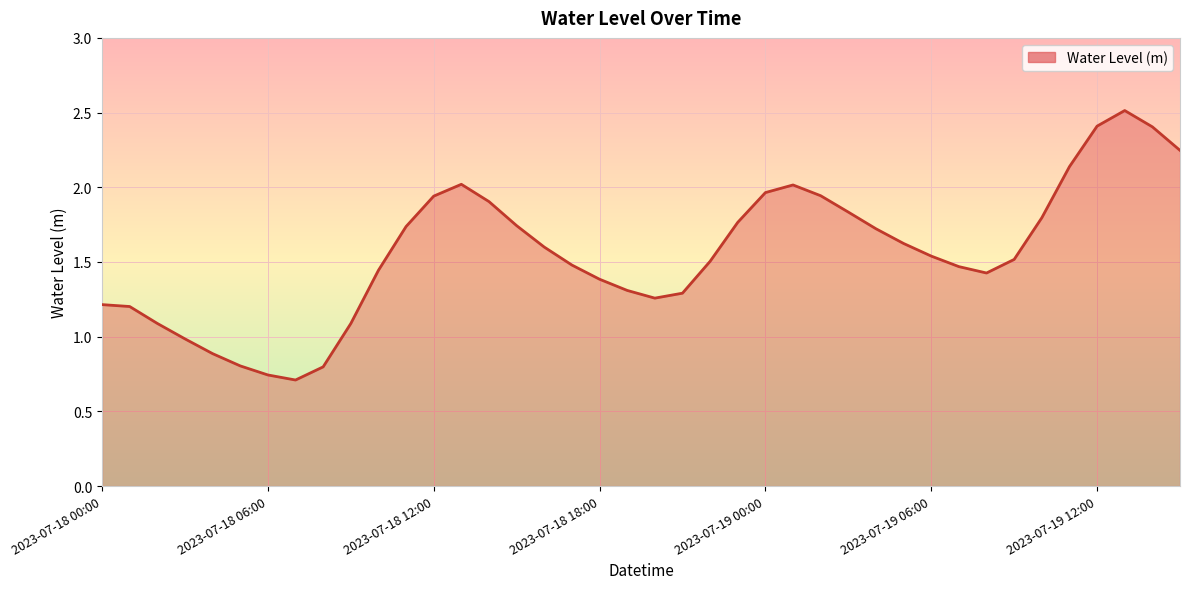

Does the chart have visible grid lines?

Yes